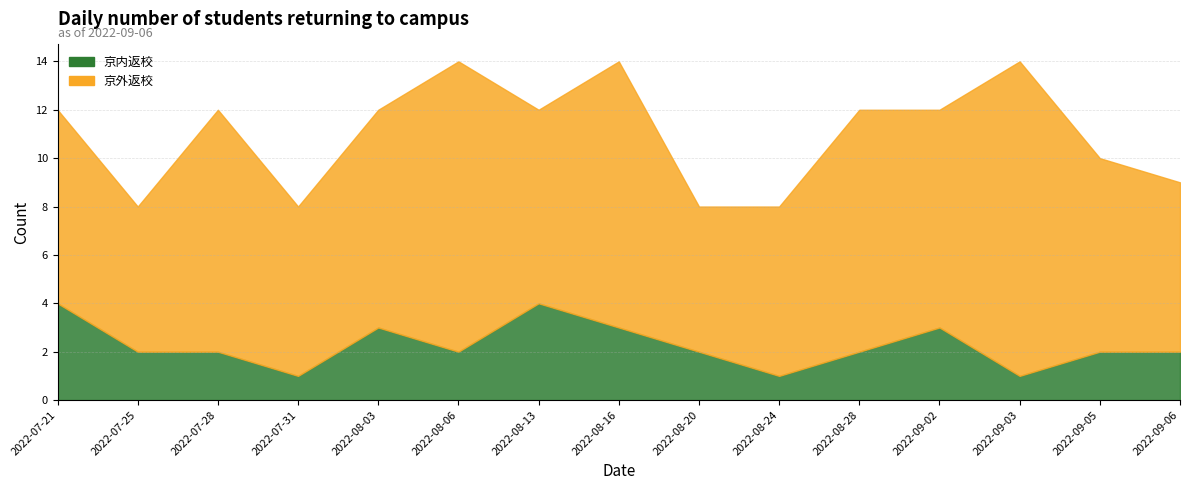

At which category is the sum across all series the highest?

2022-08-06